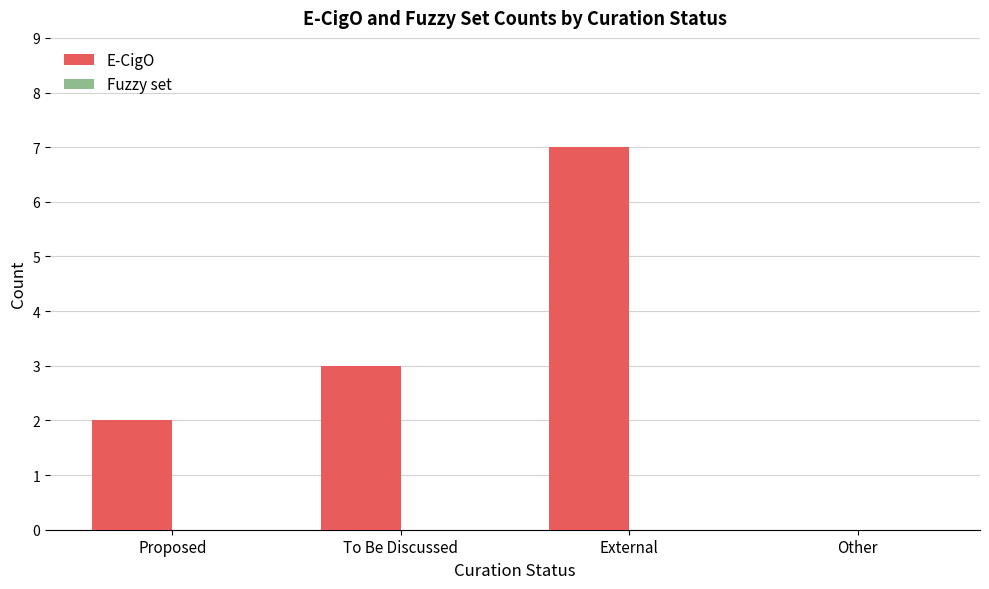

Does the chart contain stacked bars?

No